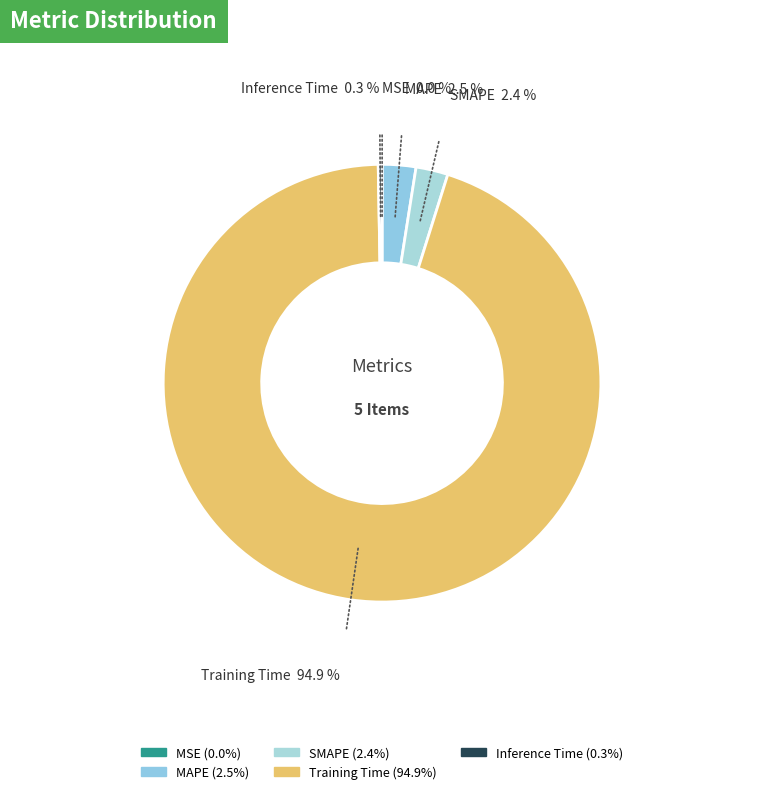

Between SMAPE and Inference Time, which is larger?

SMAPE